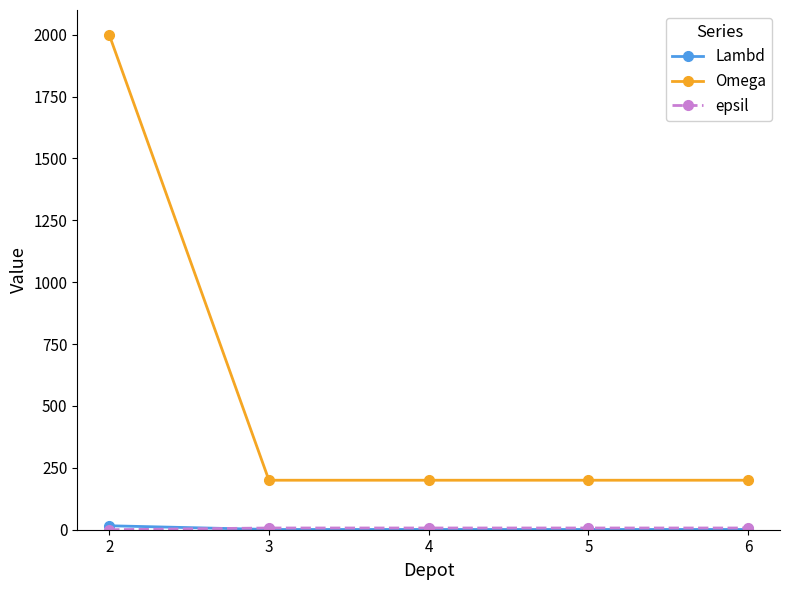

At how many categories does at least one series exceed 705?

1